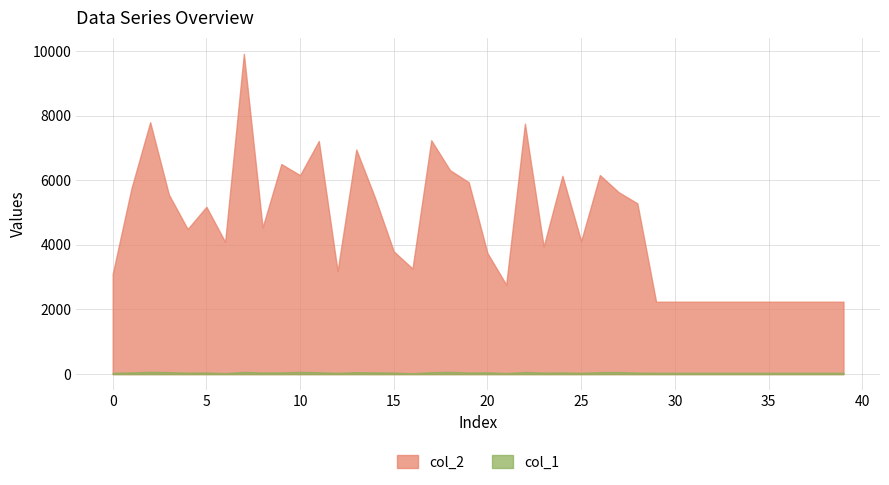

Rank the series at 3 from highest to lowest value.

col_2, col_1